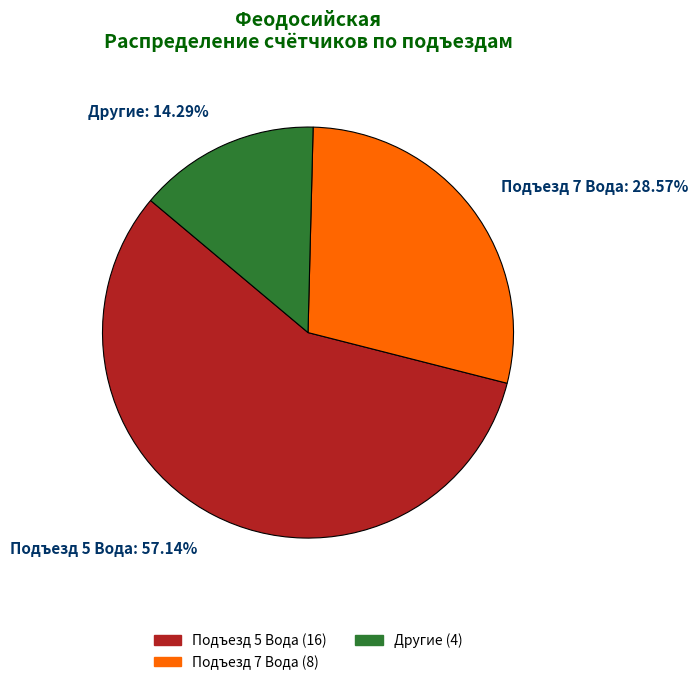

Rank the categories by value from highest to lowest.

Подъезд 5 Вода, Подъезд 7 Вода, Другие